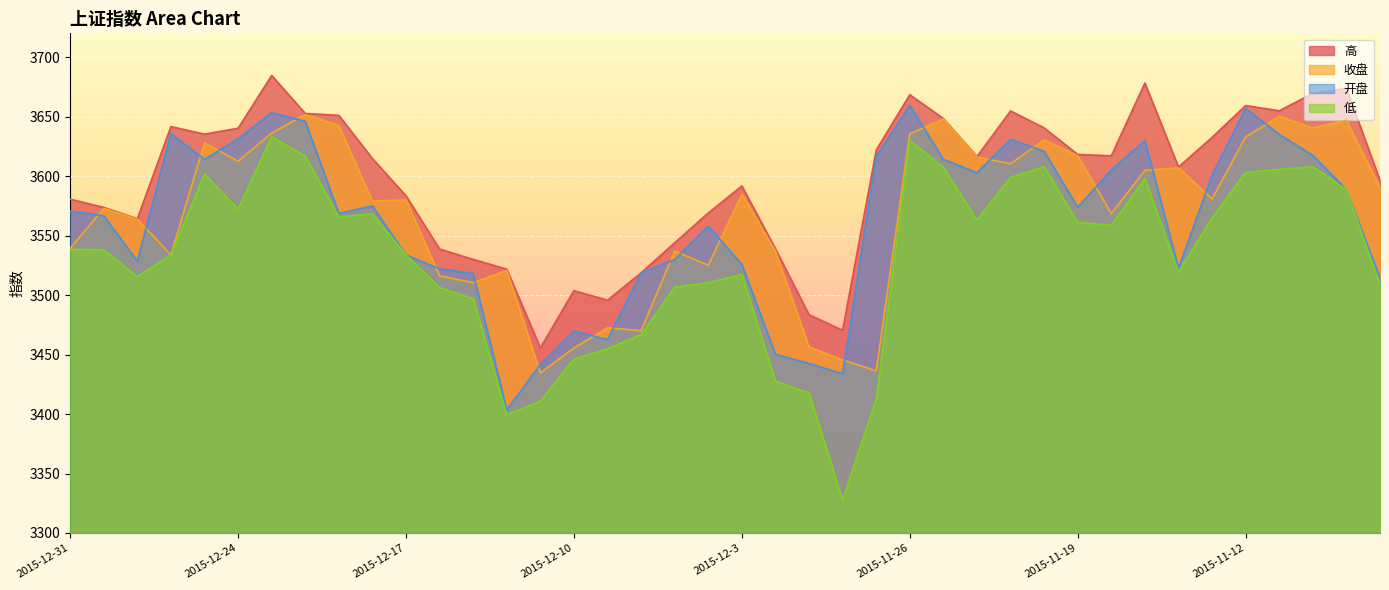

At which category is the sum across all series the highest?

2015-12-23